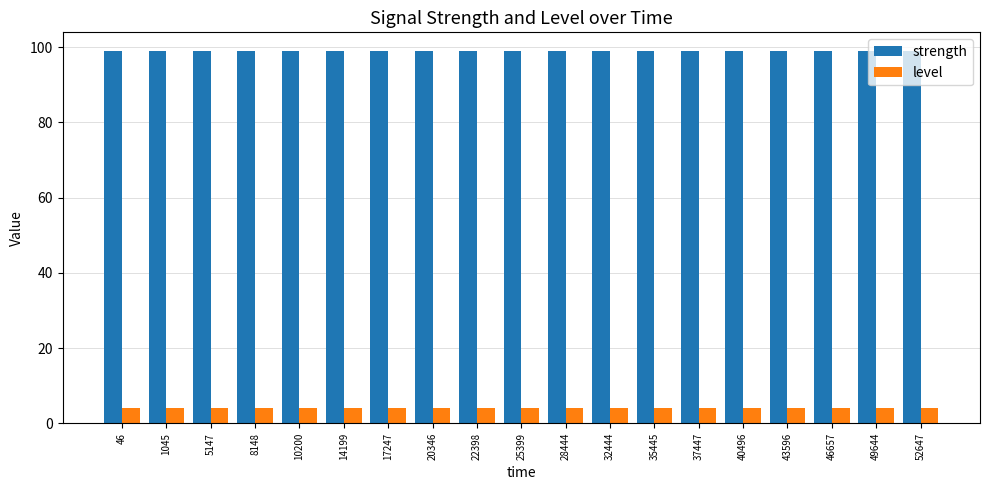

What is the value of the level bar at the 1st from the left?

4